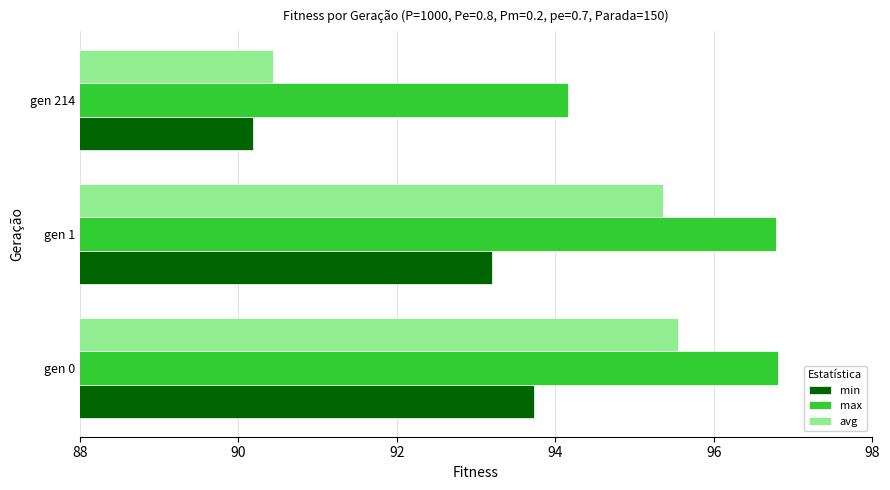

Which series has the widest spread of values?

avg